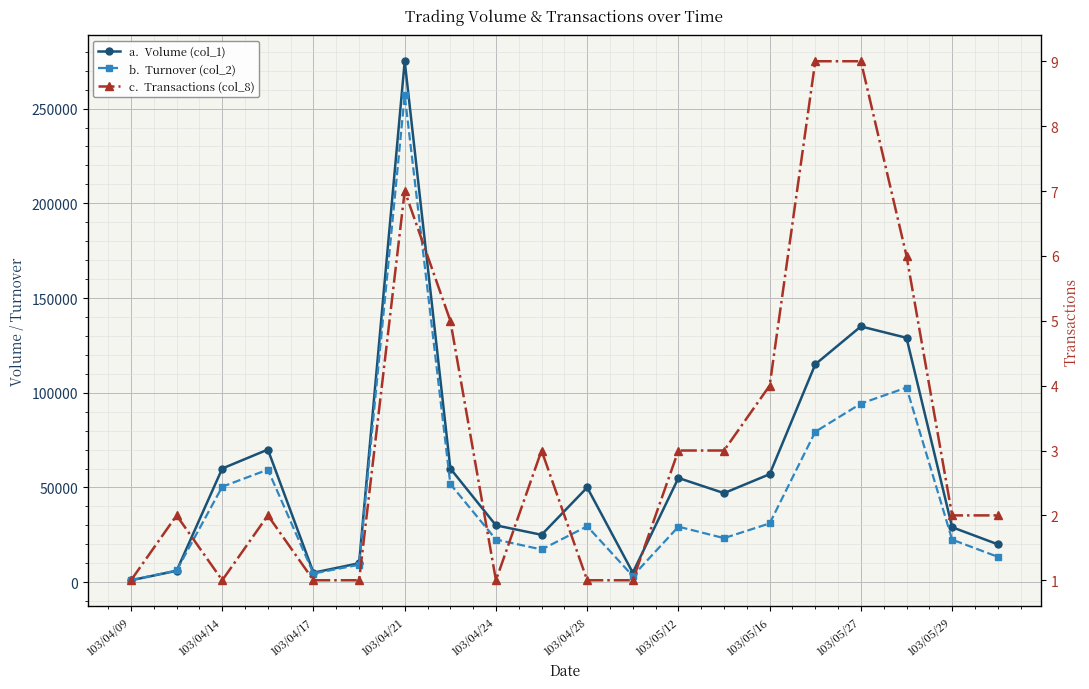

What is the difference between the second highest and minimum values in the Transactions (col_8) series?

8